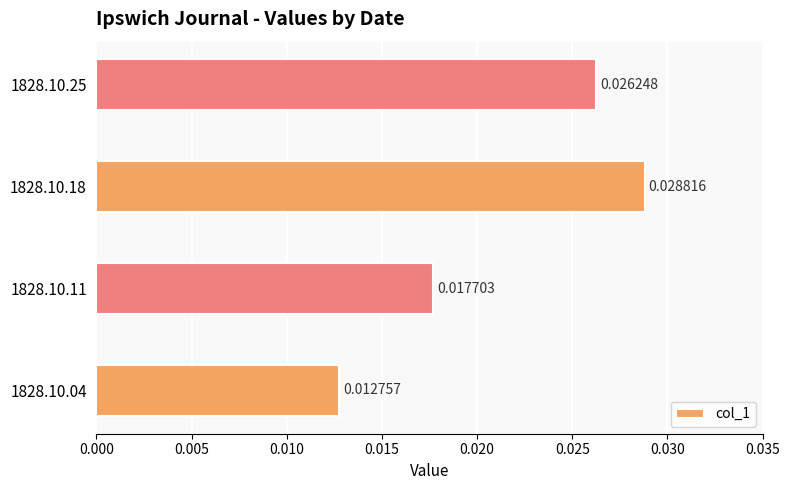

Count the number of categories in the chart.

4